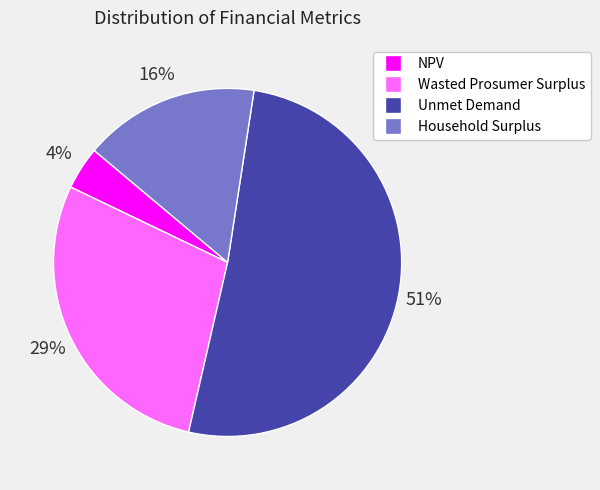

What percentage is the Unmet Demand slice, to the nearest percent?

51%